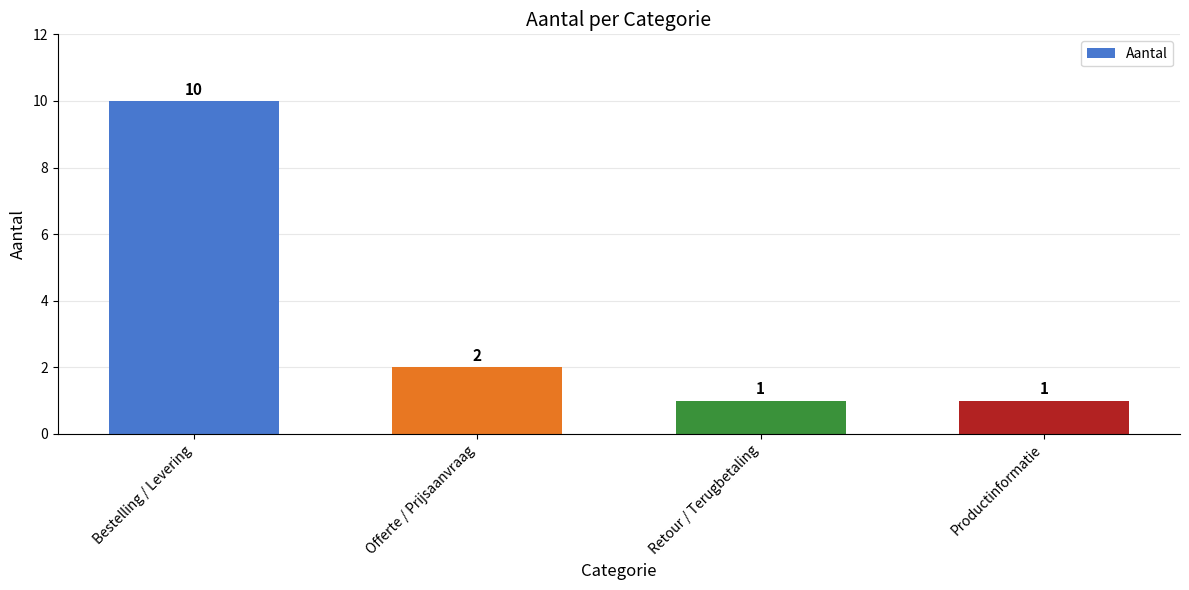

How many bars are there in total?

4